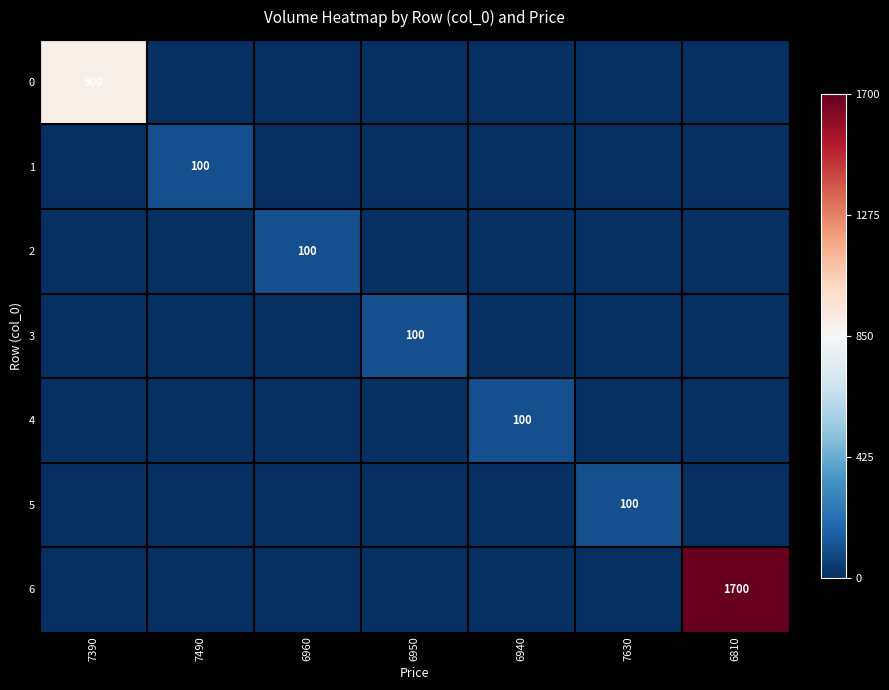

The value of 5 at 7630 is 141. True or false?

False